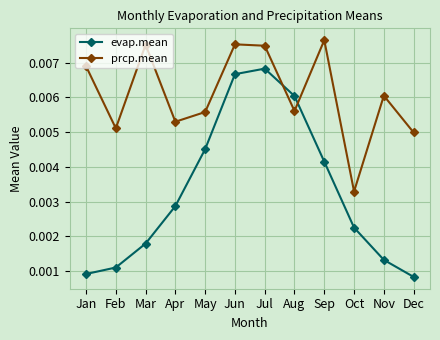

True or false: prcp.mean has more than 2 points higher than both neighbors.

True